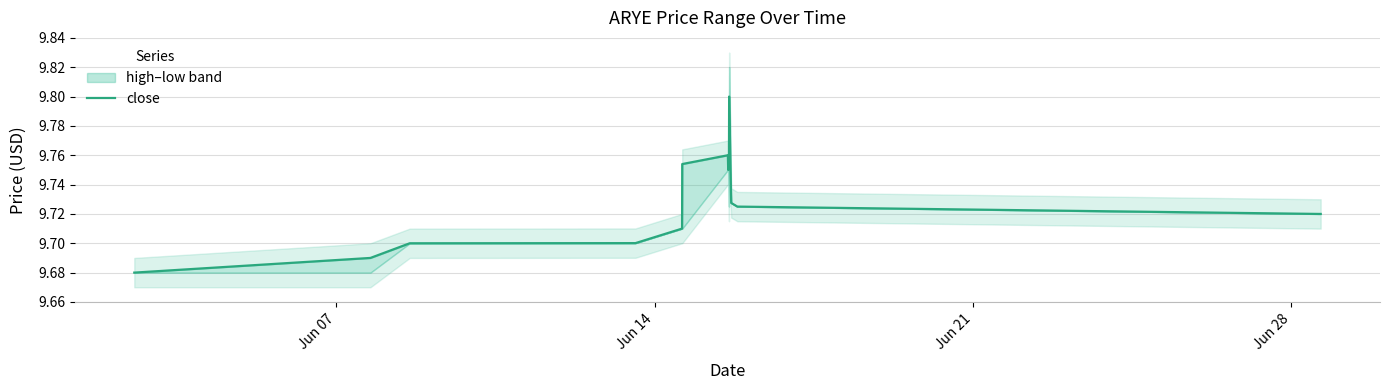

Between Jun 14 and Jun 28, which is larger?

Jun 28